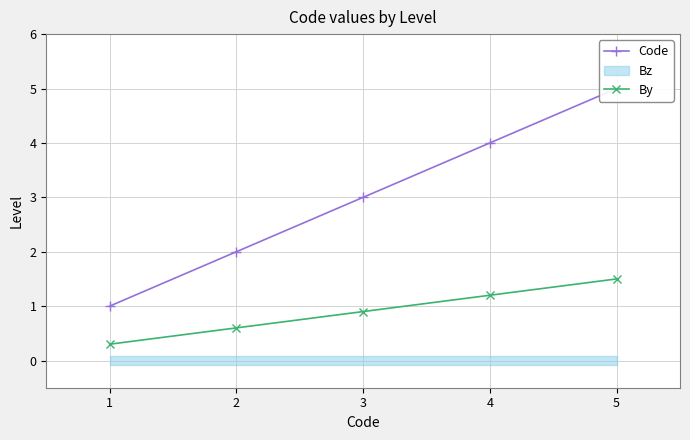

How many Code values are between 2 and 4?

3